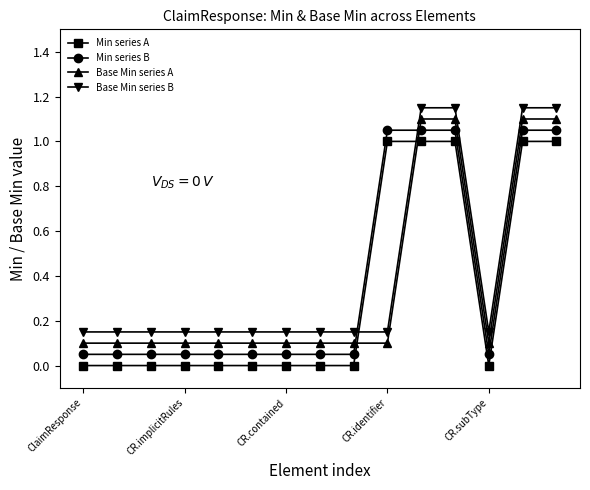

What is the highest value of the Min series A series?

1.0